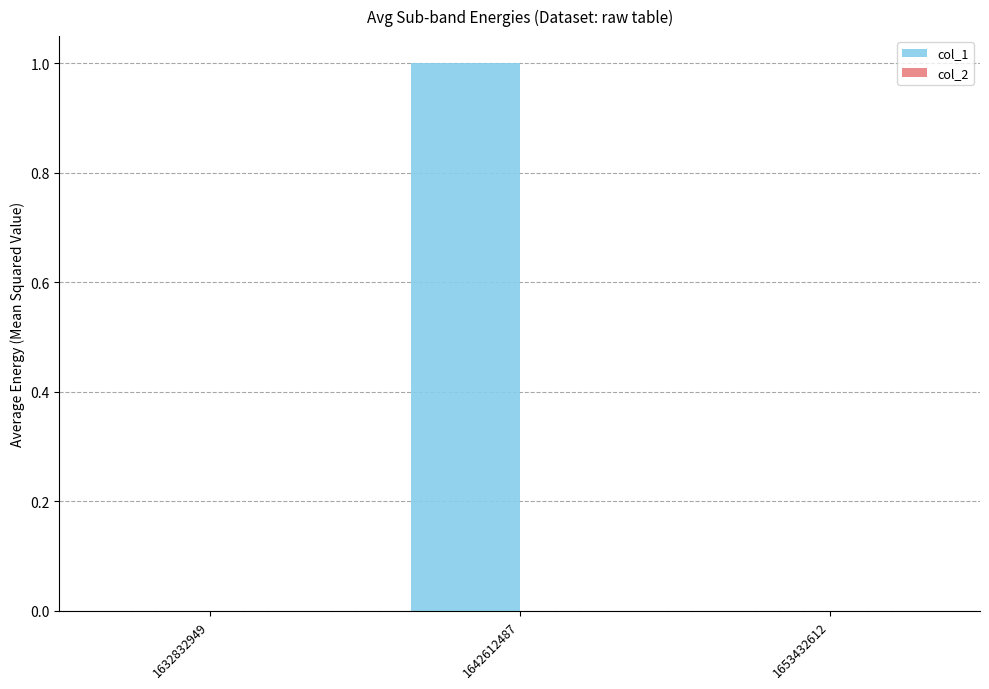

Which label corresponds to the largest value in the chart?

1642612487